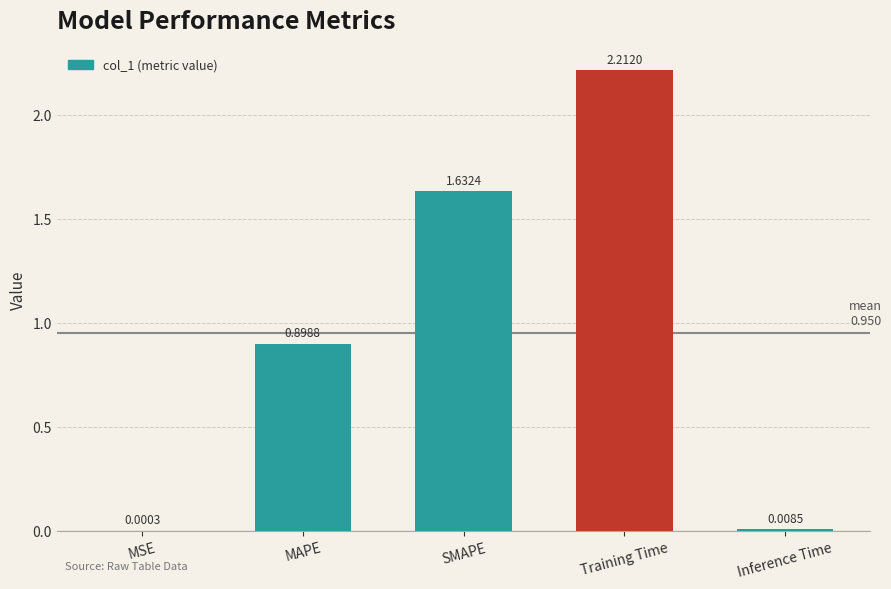

How many series are shown in this chart?

1